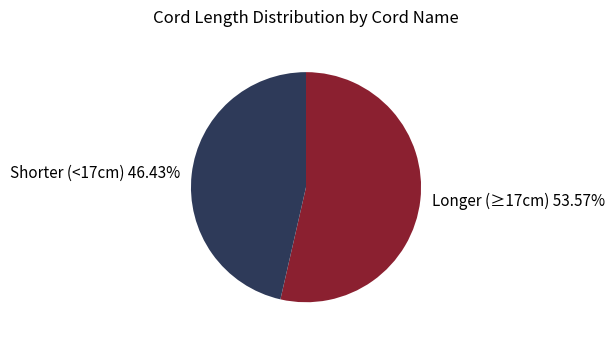

Which slice represents more than half of the pie?

Longer (≥17cm) 53.57%